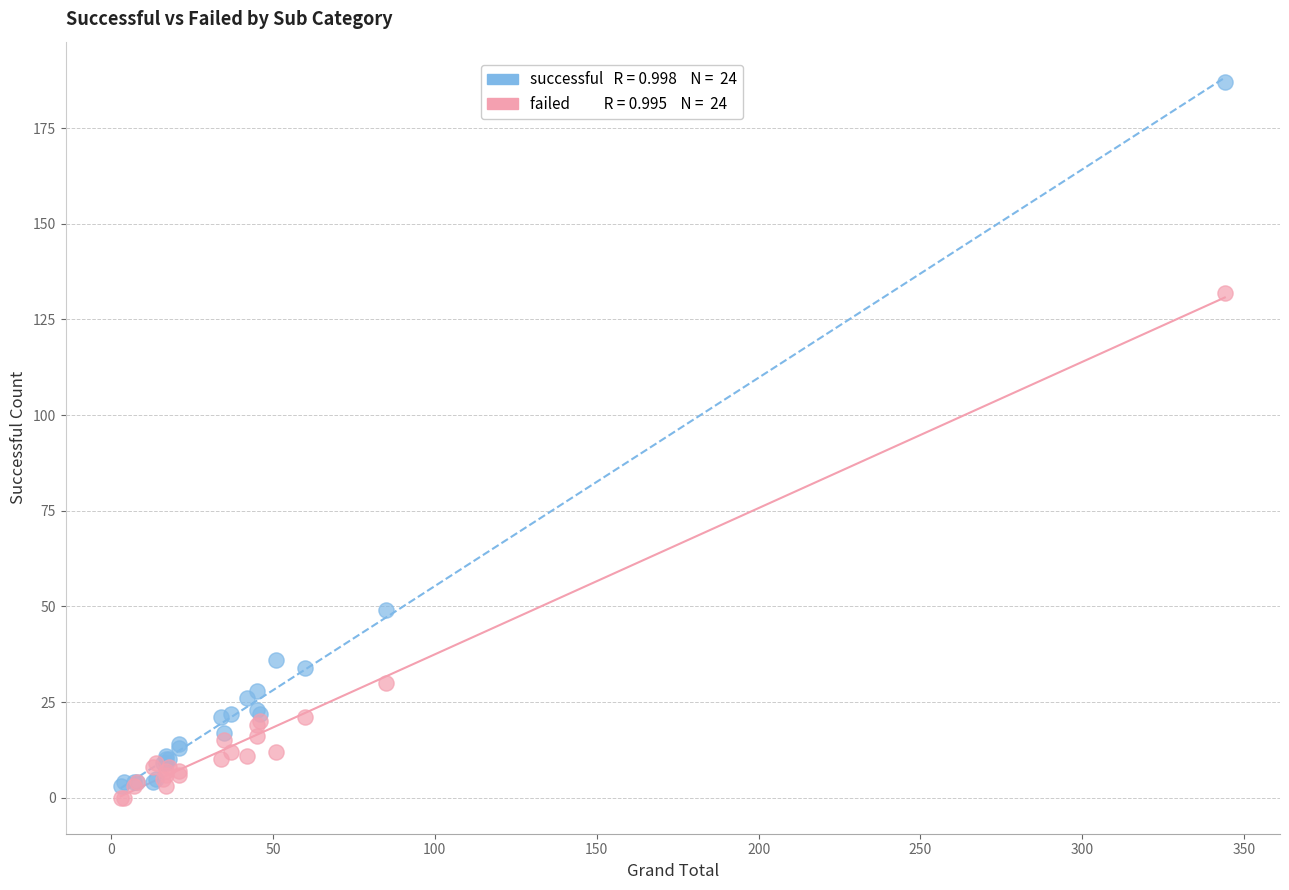

Across all series, what Y value is closest to 93?

132